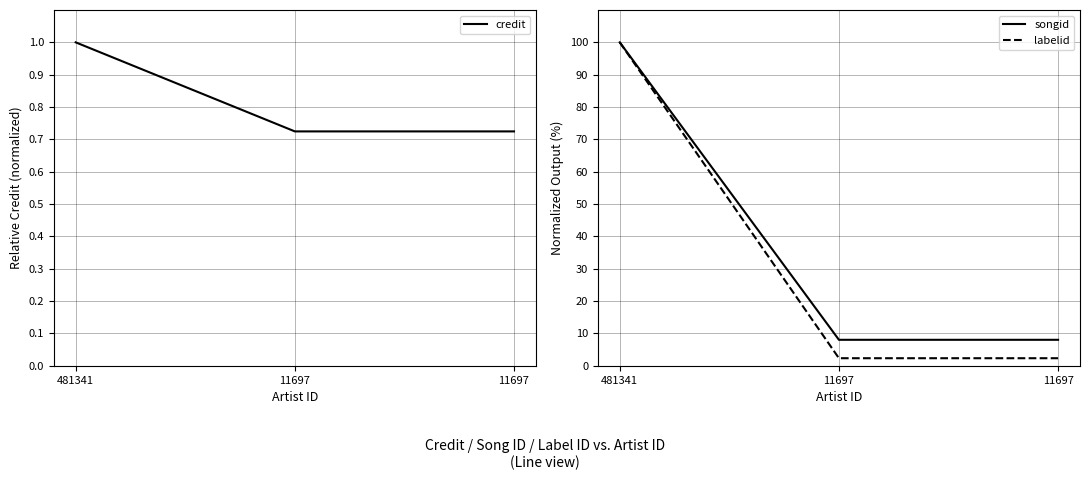

List the series in order of their peak value, lowest first.

credit, songid, labelid